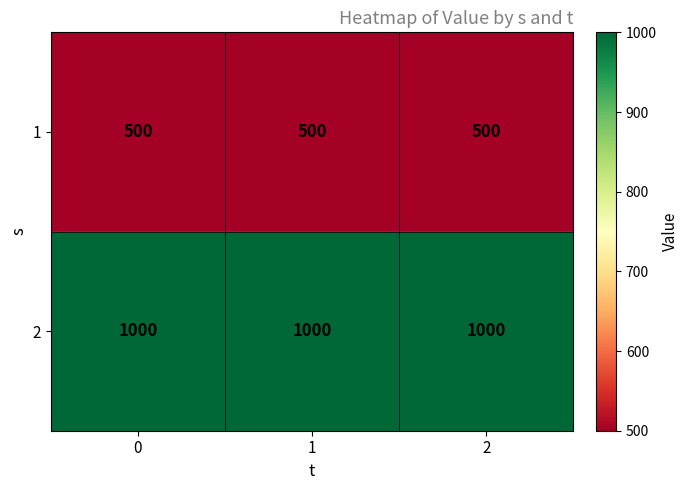

Is it true that 2 equals 1000 at 2?

True